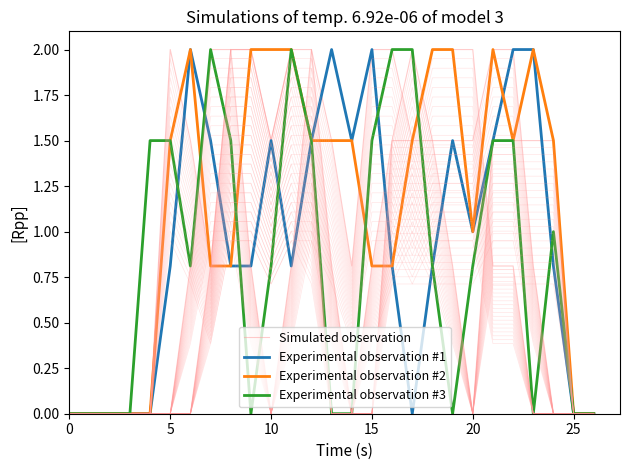

True or false: Experimental observation #1 has a value of 2.0 at 22.

True